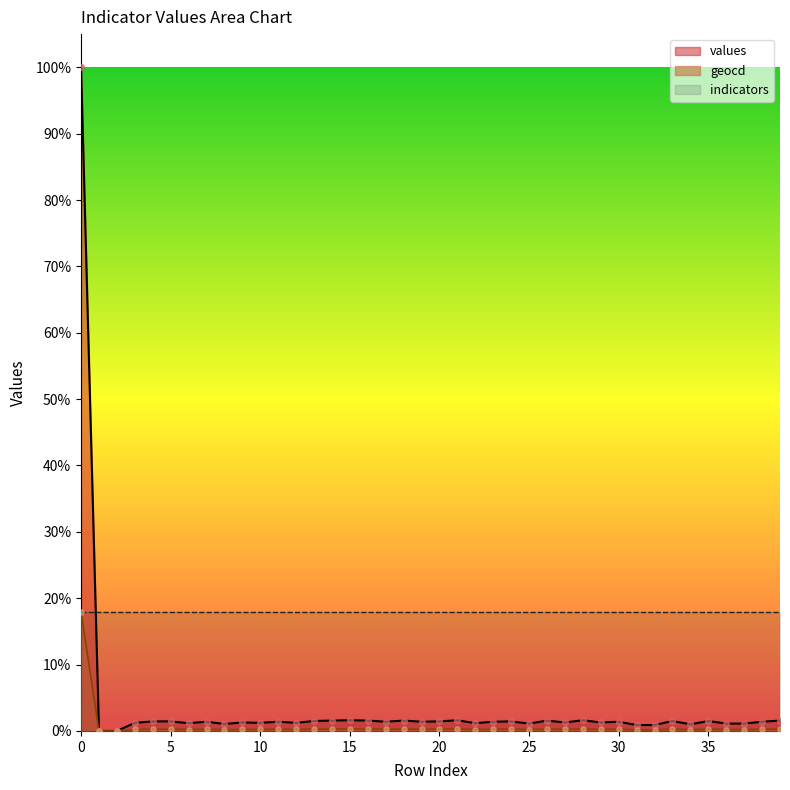

Which series contains the lowest Y value?

values